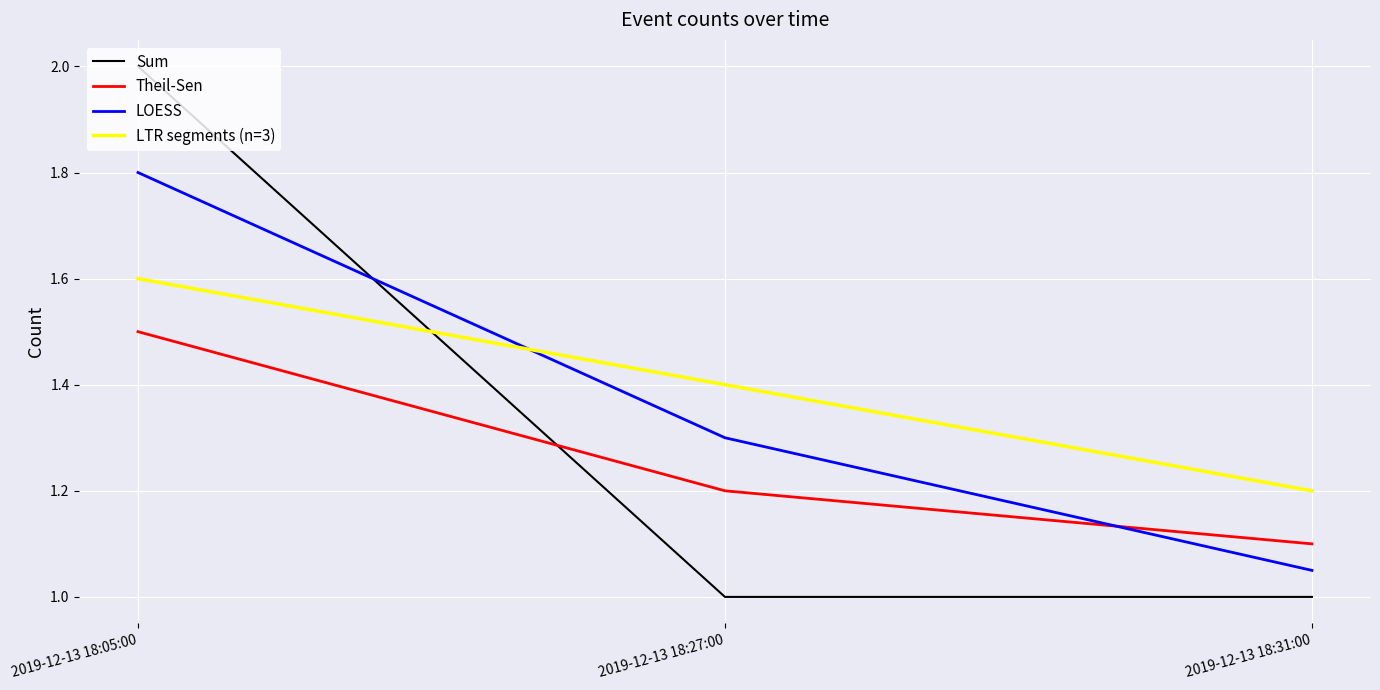

What is the average value of the Sum series?

1.3